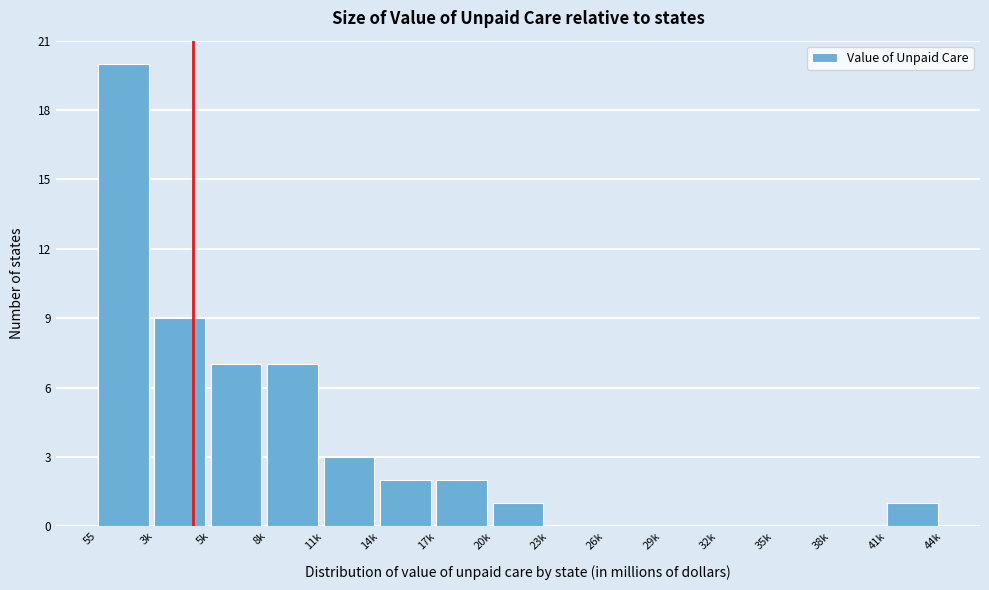

Reading right to left, what are all the values shown in this chart?

41k=1	38k=0	35k=0	32k=0	29k=0	26k=0	23k=0	20k=1	17k=2	14k=2	11k=3	8k=7	5k=7	3k=9	55=20